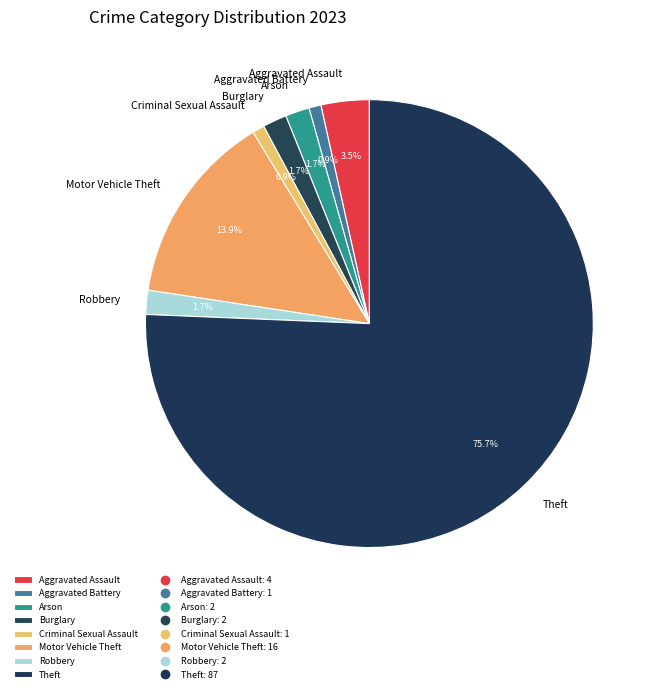

To the nearest percent, what is the difference between the Criminal Sexual Assault and Theft slice percentages?

75%